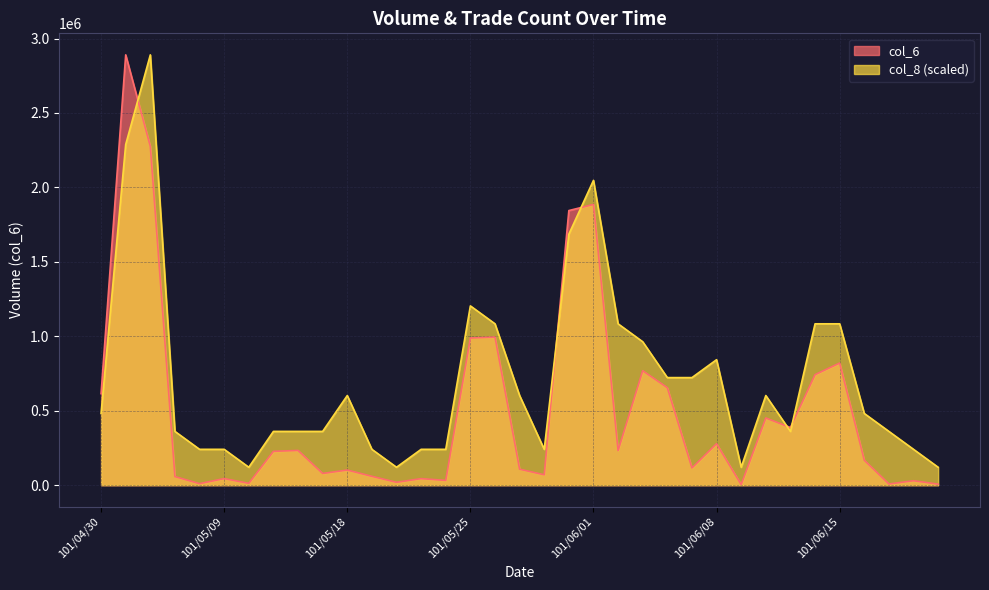

Which series has the largest range (max minus min)?

col_6